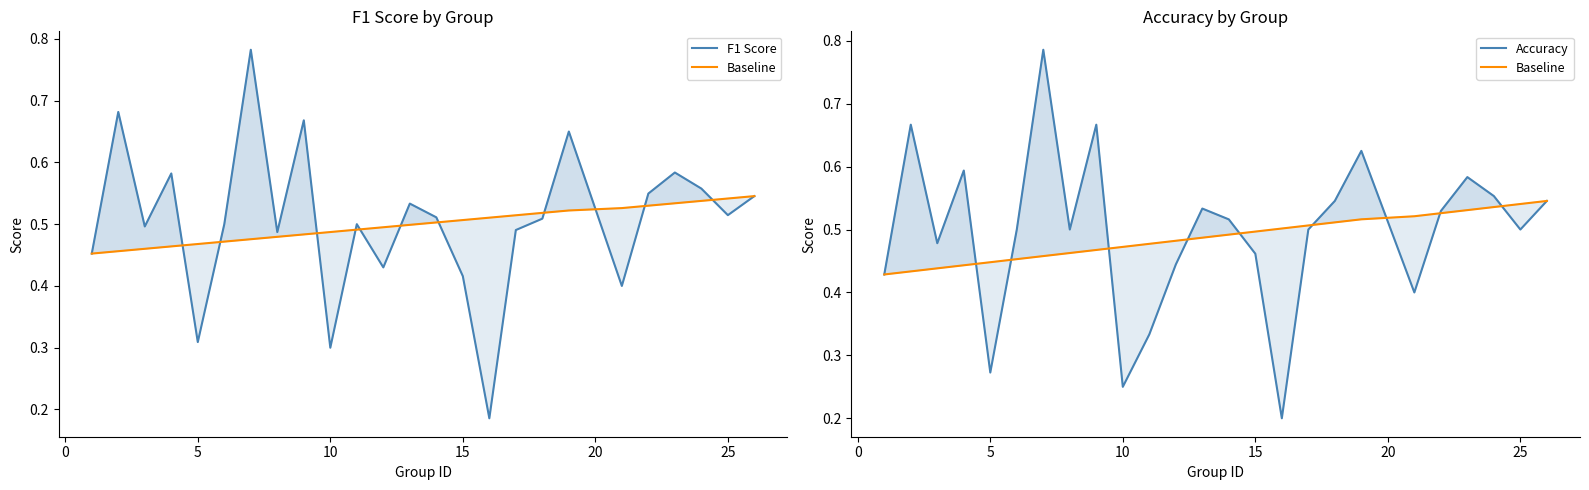

What is the sum of all Accuracy values?

12.4